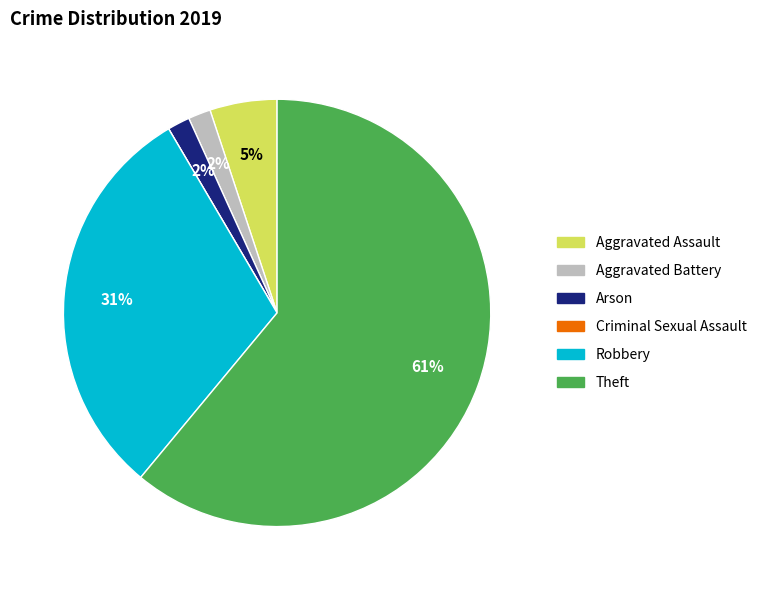

Approximately how many times larger is the value at Arson compared to Aggravated Battery?

1.0